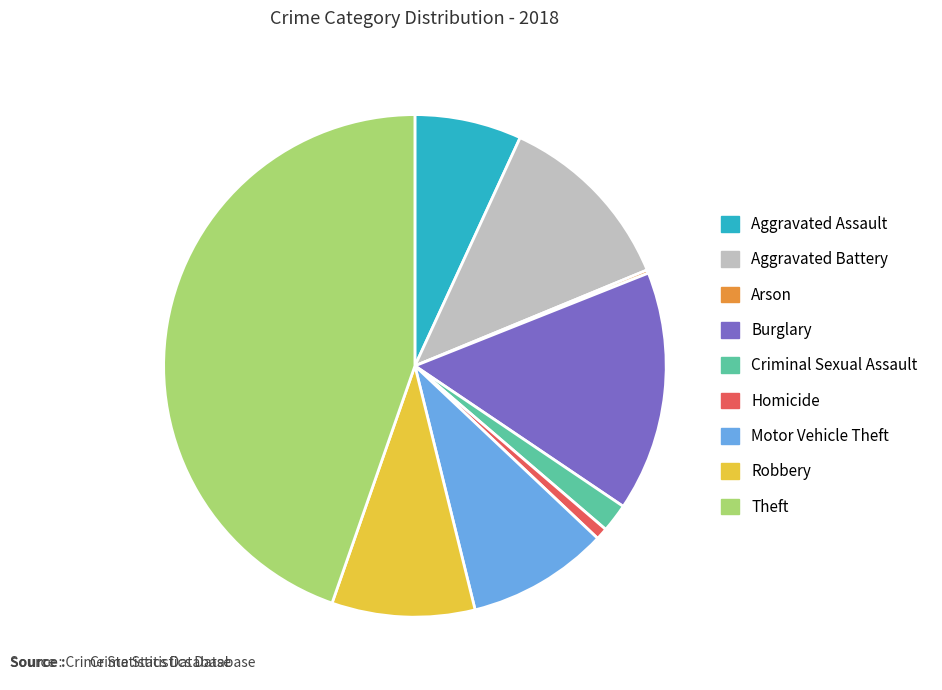

What is the ratio of the value at Theft to the value at Homicide?

58.4